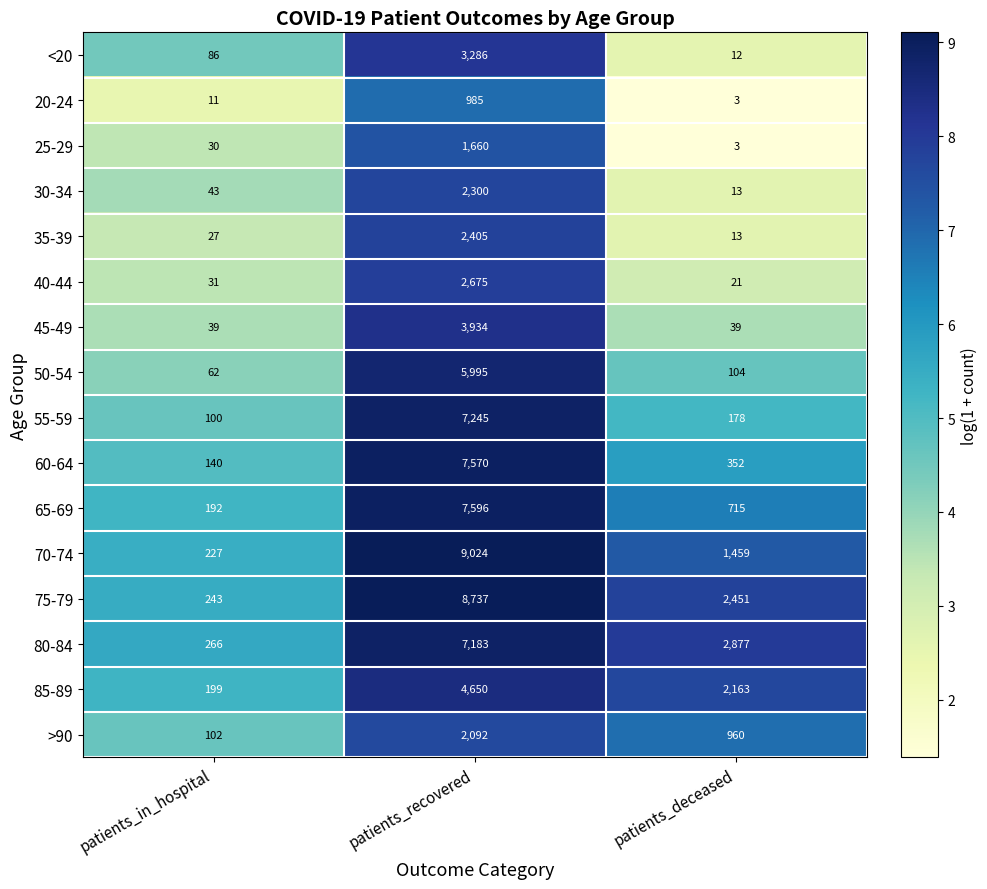

What is the spread (max minus min) of values at patients_recovered?

8039